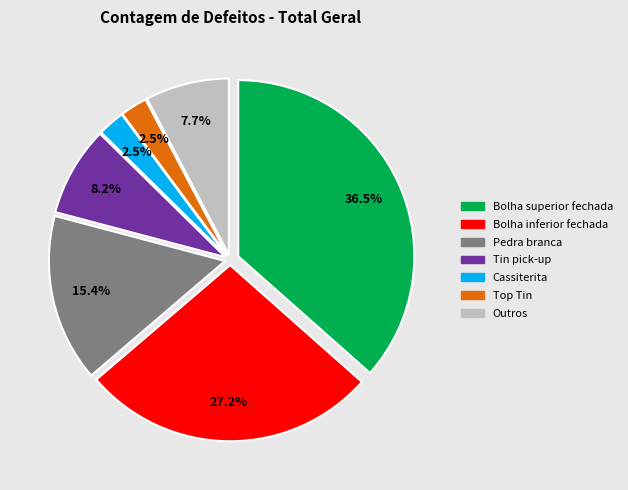

Is there a majority slice in this chart?

No